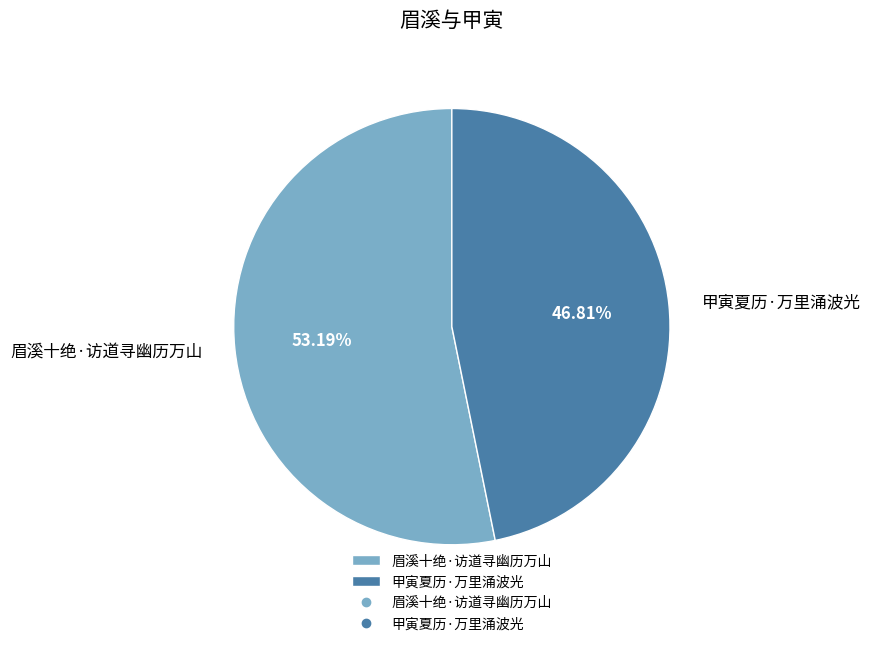

To the nearest percent, what is the difference between the 甲寅夏历·万里涌波光 and 眉溪十绝·访道寻幽历万山 slice percentages?

6%